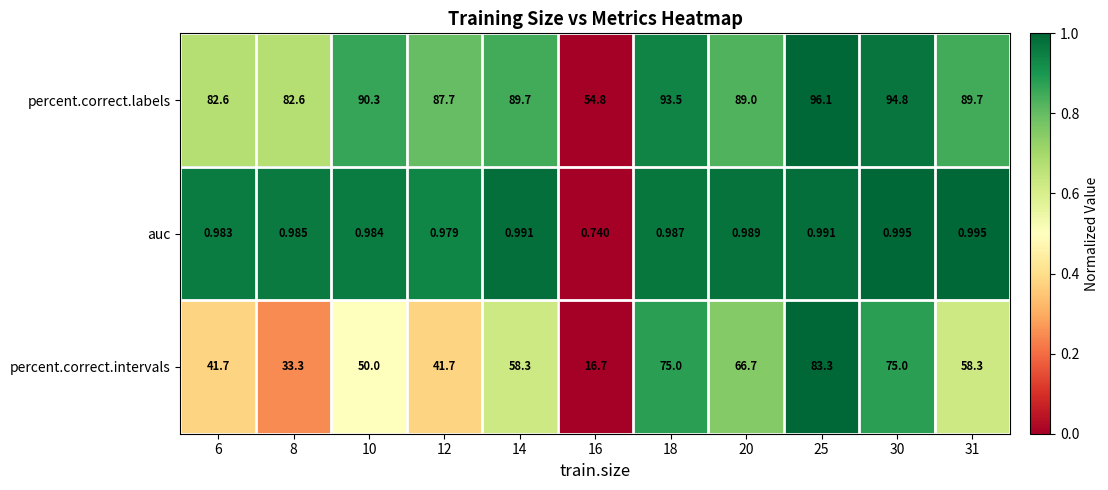

Is the value of percent.correct.intervals at 31 greater than the value of percent.correct.labels at 12?

No